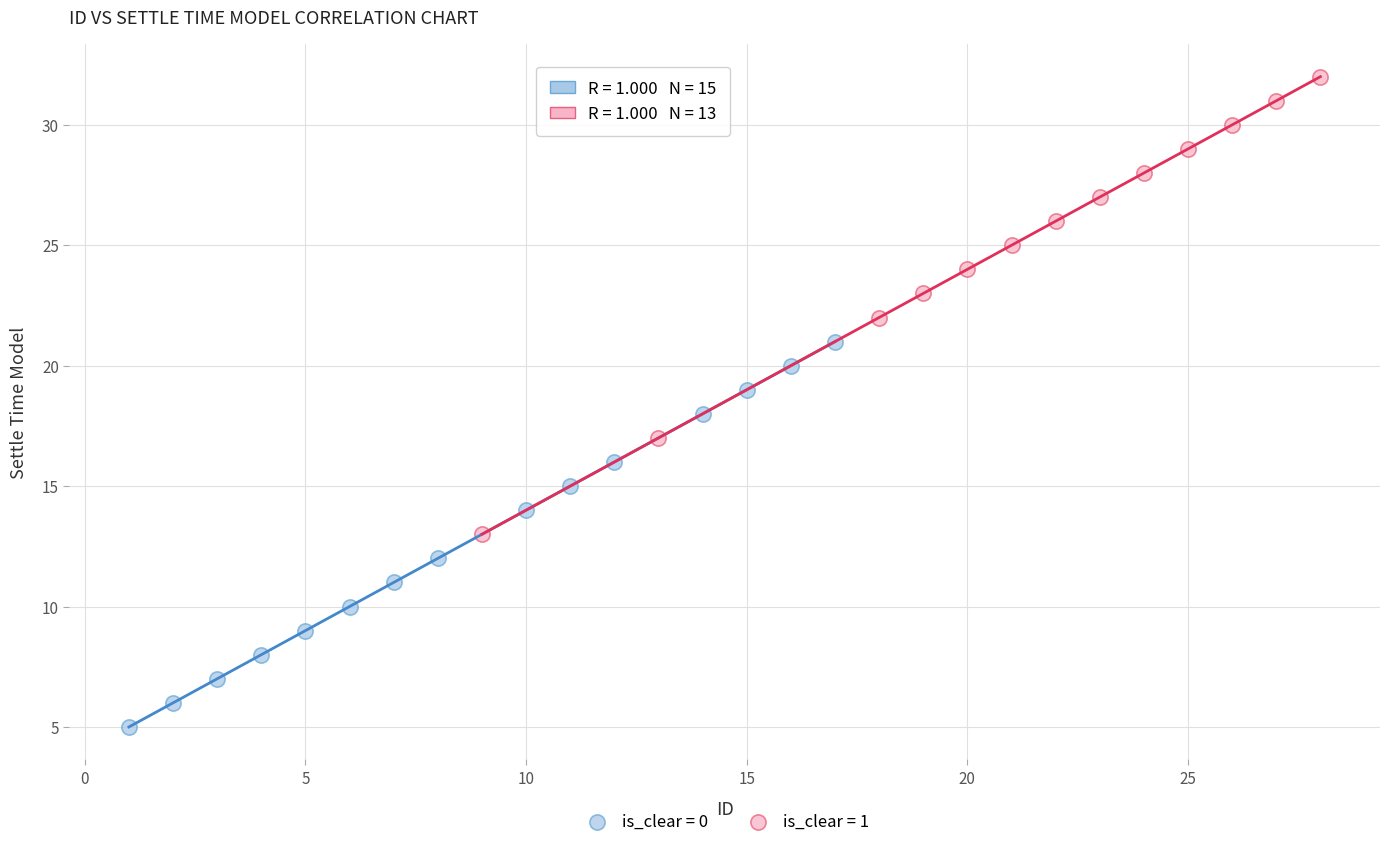

Which series contains the lowest Y value?

is_clear = 0